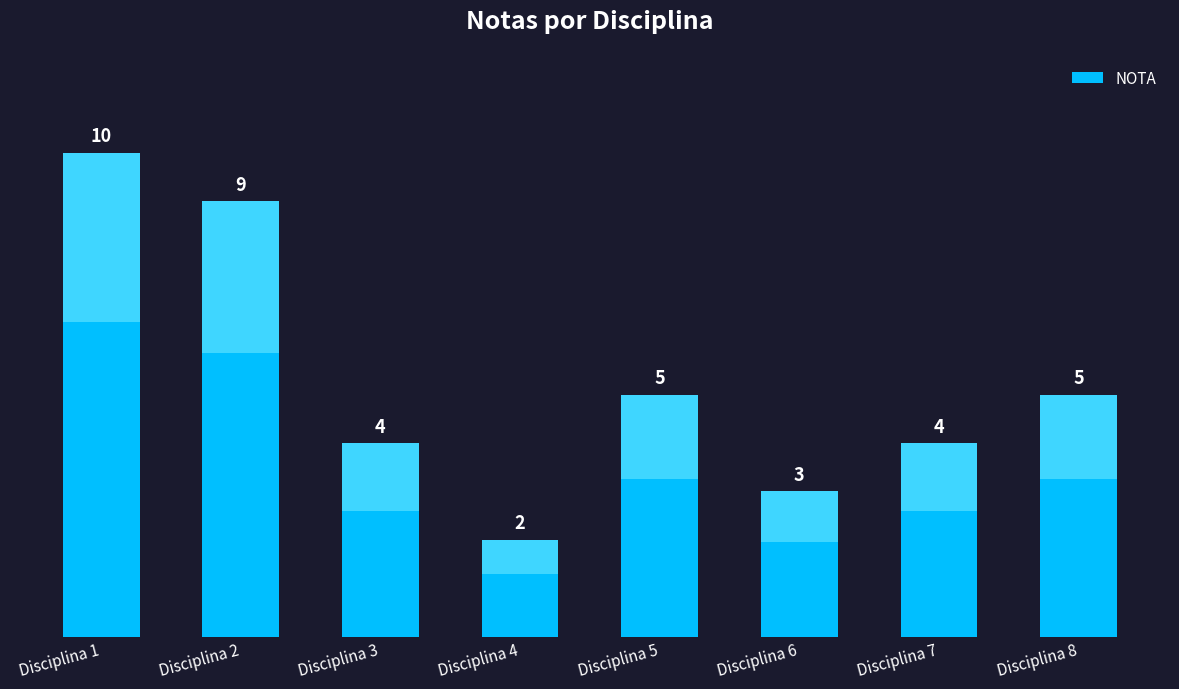

What is the value of the 1st bar from the left?

10